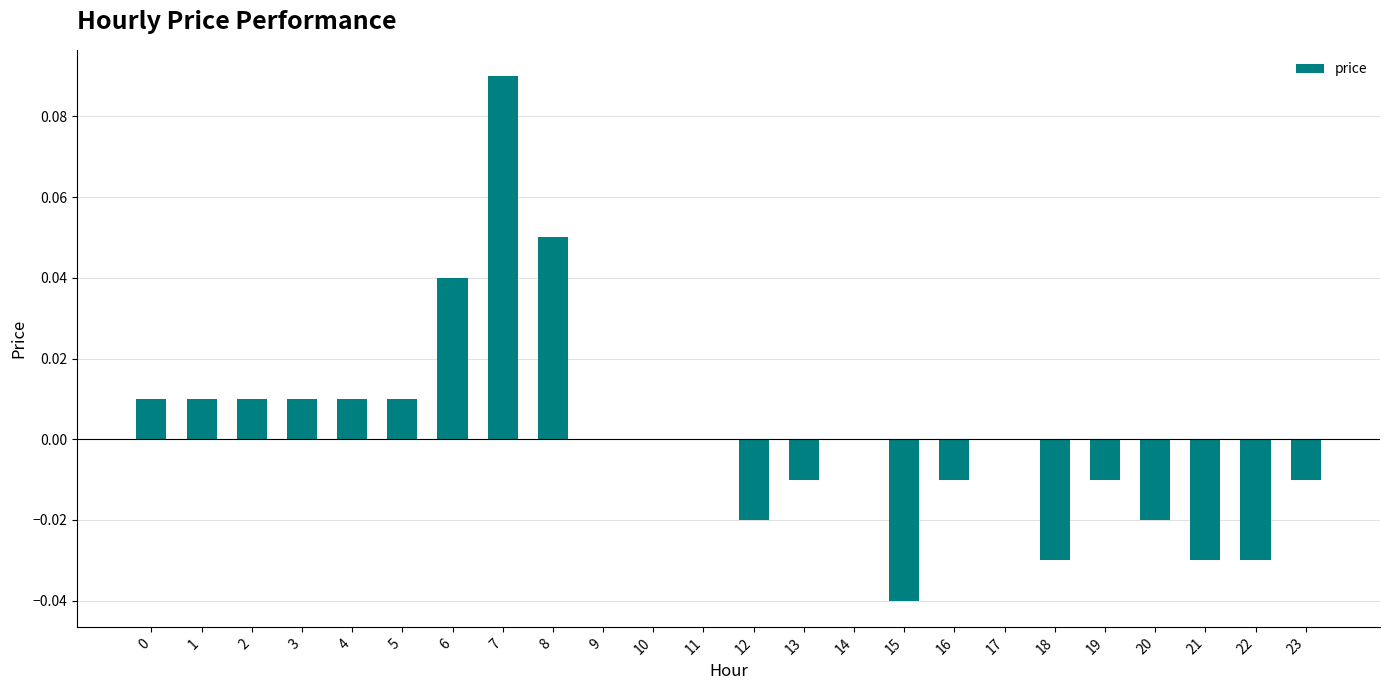

The chart shows a value of 0.0 at 10. True or false?

True